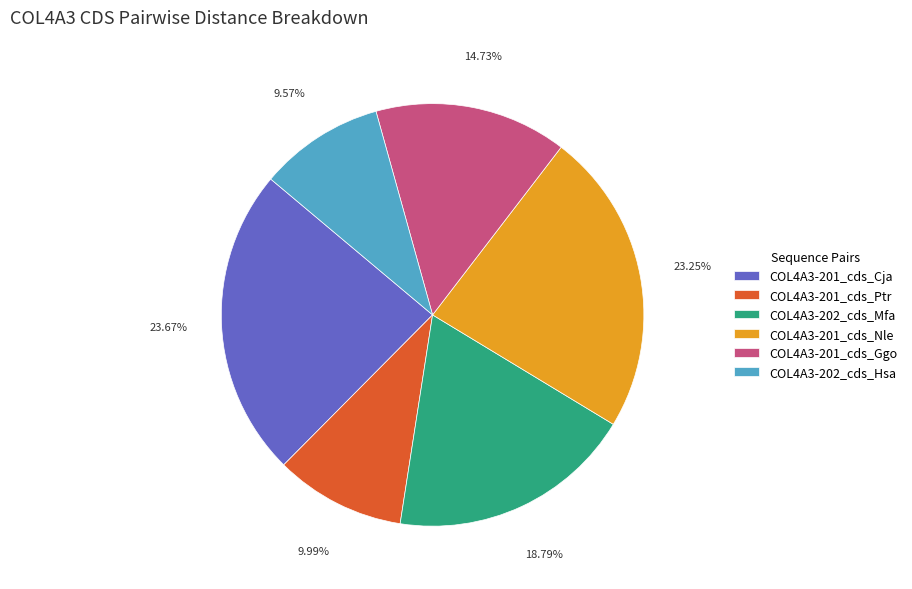

To the nearest percent, what is the combined percentage of COL4A3-201_cds_Nle and COL4A3-202_cds_Mfa?

42%